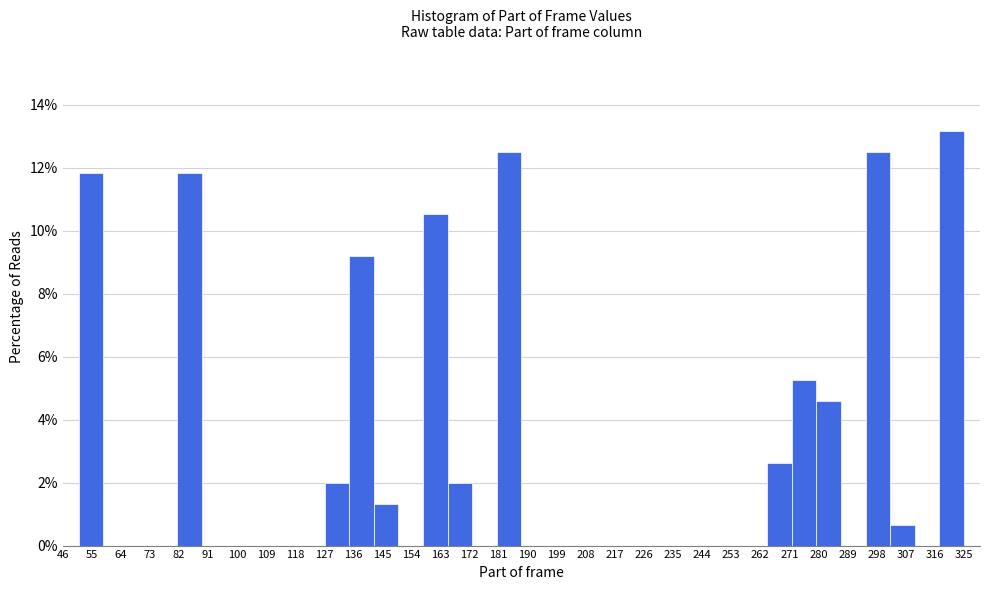

Reading left to right, list every bar in this chart as the range it spans on the x-axis followed by its height. Neither the bar edges nor the heights are printed on the chart, so give them approximately, as read against the axes.

51 to 59: 11.8
59 to 66: 0
66 to 74: 0
74 to 81: 0
81 to 89: 11.8
89 to 97: 0
97 to 104: 0
104 to 112: 0
112 to 120: 0
120 to 127: 0
127 to 135: 2.0
135 to 142: 9.2
142 to 150: 1.4
150 to 158: 0
158 to 165: 10.6
165 to 173: 2.0
173 to 180: 0
180 to 188: 12.6
188 to 196: 0
196 to 203: 0
203 to 211: 0
211 to 218: 0
218 to 226: 0
226 to 234: 0
234 to 241: 0
241 to 249: 0
249 to 257: 0
257 to 264: 0
264 to 272: 2.6
272 to 279: 5.2
279 to 287: 4.6
287 to 295: 0
295 to 302: 12.6
302 to 310: 0.6
310 to 317: 0
317 to 325: 13.2